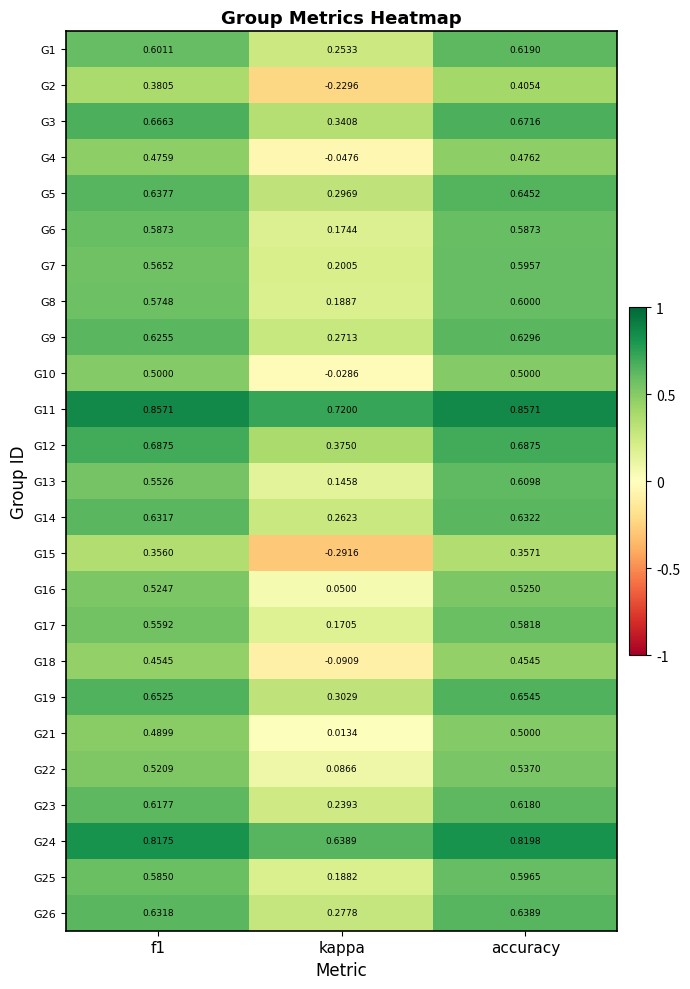

How many distinct data groups are displayed?

25